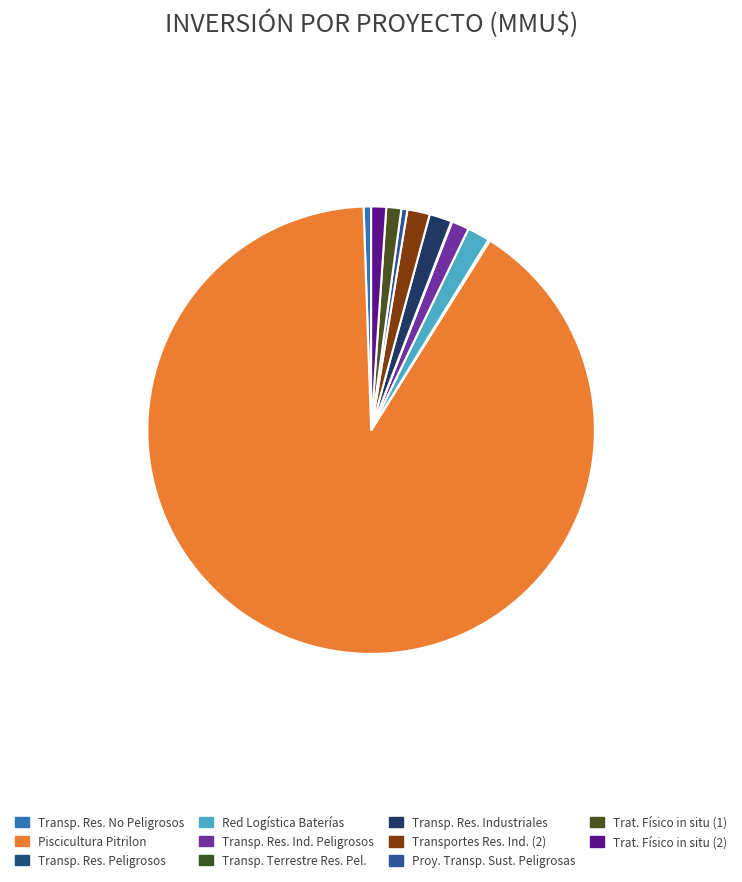

What is the largest slice in the pie chart?

Piscicultura Pitrilon